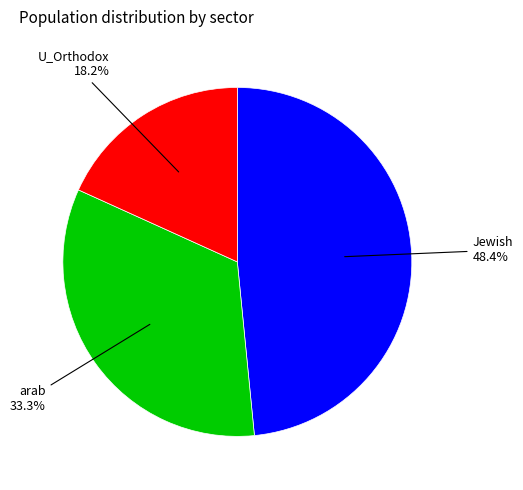

To the nearest percent, what is the difference between the largest and smallest slice percentages?

30%